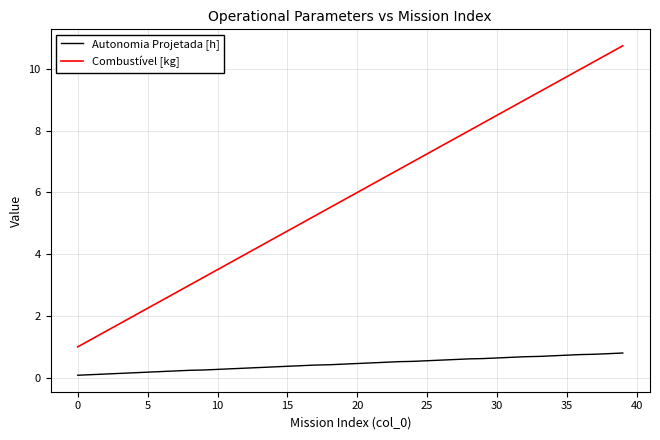

True or false: Combustível [kg] and Autonomia Projetada [h] intersect in this chart.

False